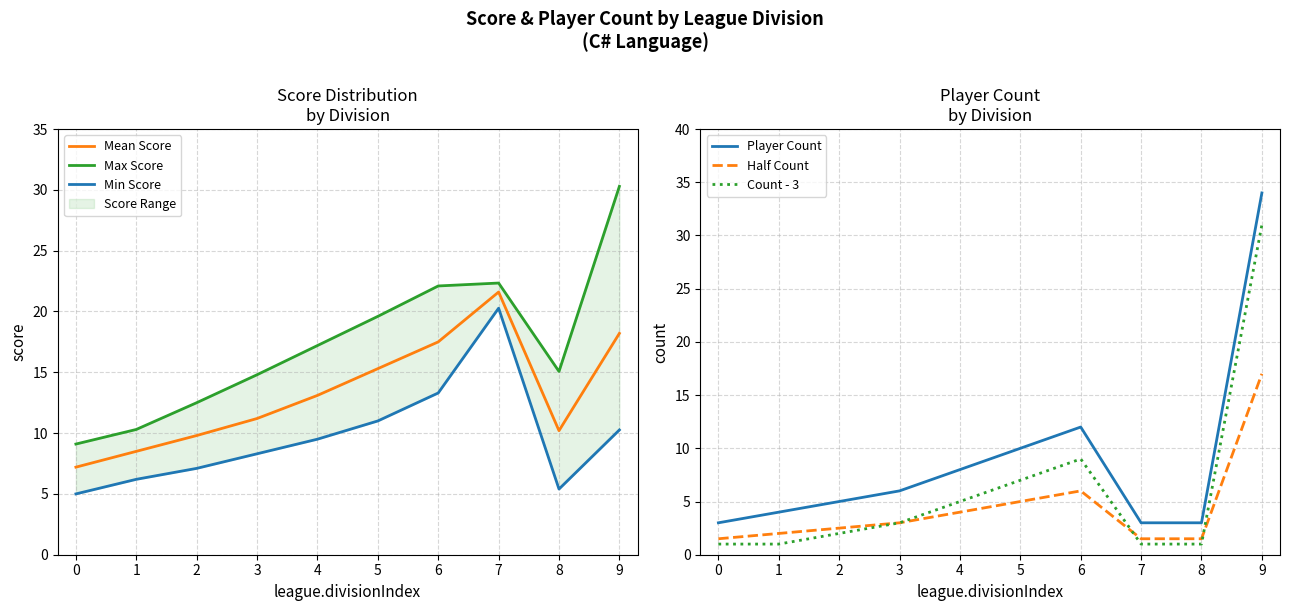

Is this an area chart (filled region under the line)?

No